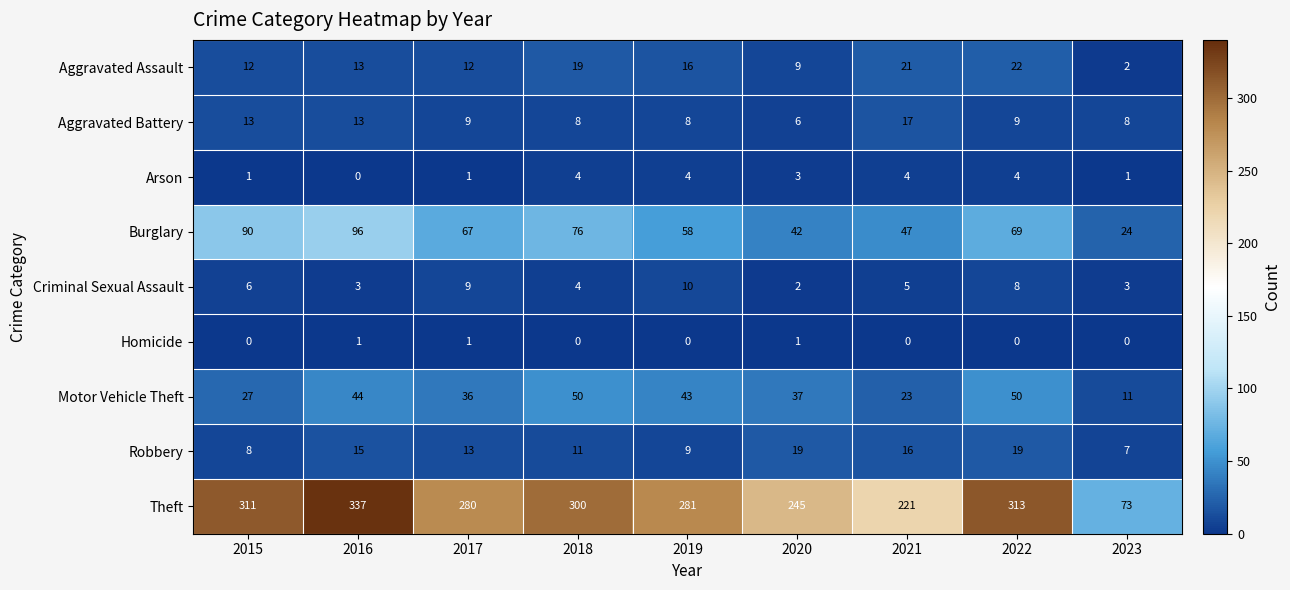

The value of Motor Vehicle Theft at 2022 is 50. True or false?

True